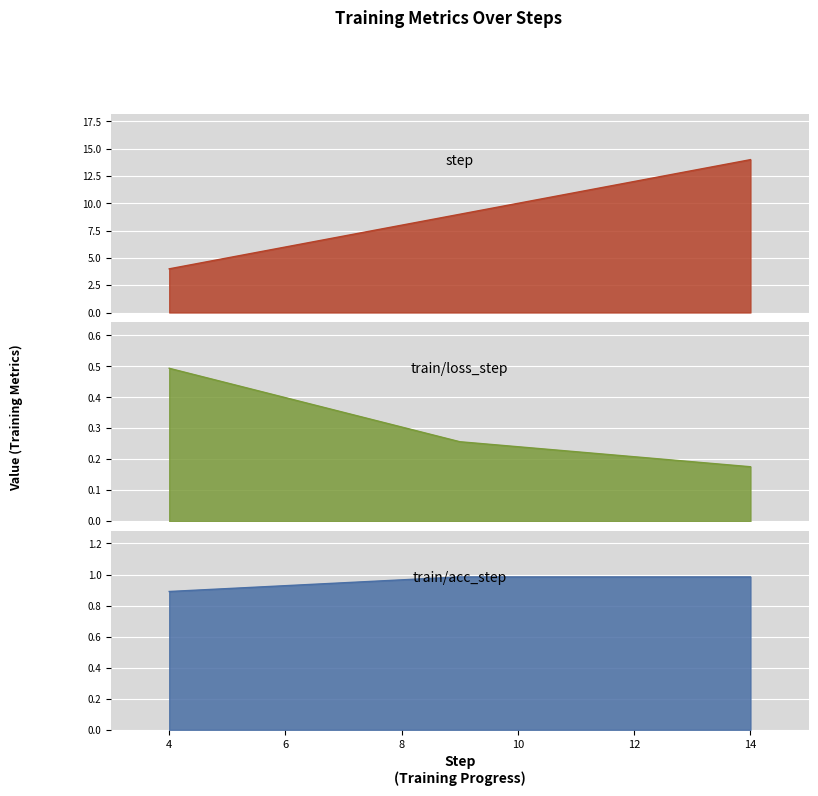

Is the value of train/loss_step at 14 greater than the value of step at 14?

No